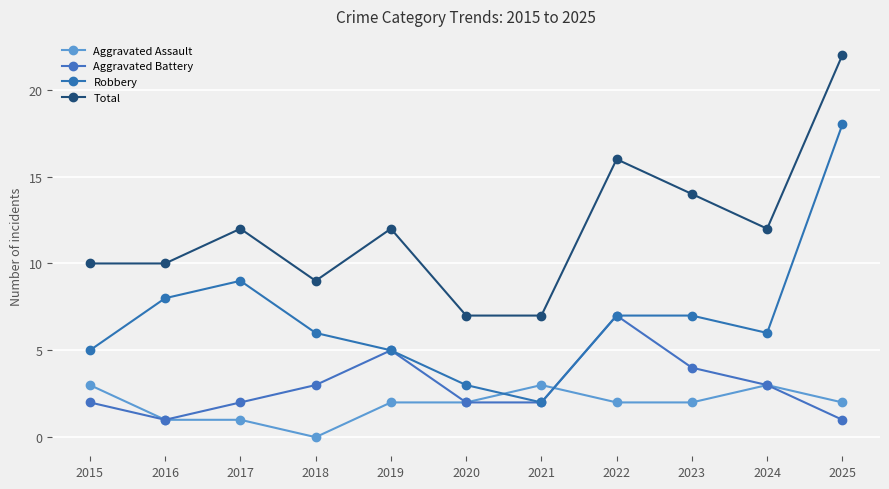

Reading right to left, transcribe all the data shown in this chart.

Aggravated Assault: 2025=2	2024=3	2023=2	2022=2	2021=3	2020=2	2019=2	2018=0	2017=1	2016=1	2015=3
Aggravated Battery: 2025=1	2024=3	2023=4	2022=7	2021=2	2020=2	2019=5	2018=3	2017=2	2016=1	2015=2
Robbery: 2025=18	2024=6	2023=7	2022=7	2021=2	2020=3	2019=5	2018=6	2017=9	2016=8	2015=5
Total: 2025=22	2024=12	2023=14	2022=16	2021=7	2020=7	2019=12	2018=9	2017=12	2016=10	2015=10